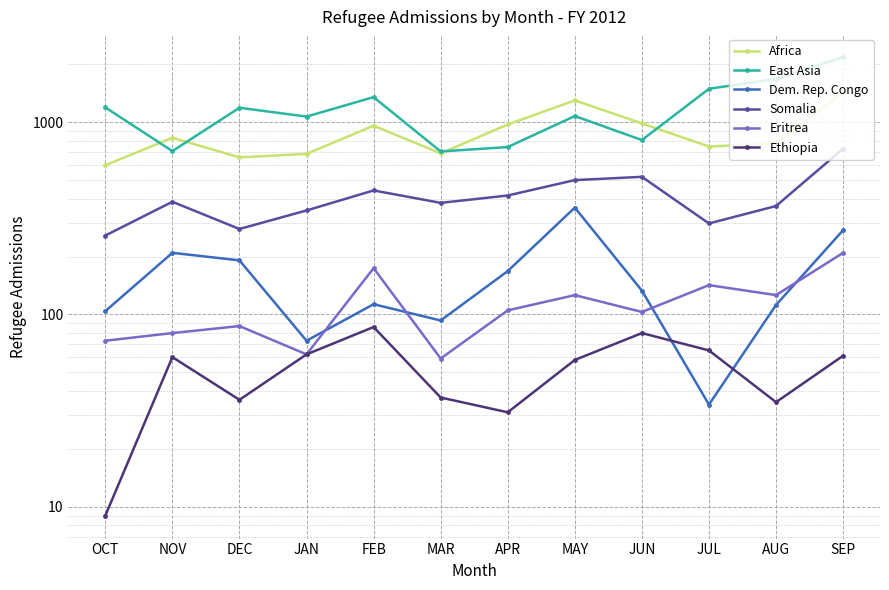

List the labels in order of Somalia value, smallest first.

OCT, DEC, JUL, JAN, AUG, MAR, NOV, APR, FEB, MAY, JUN, SEP